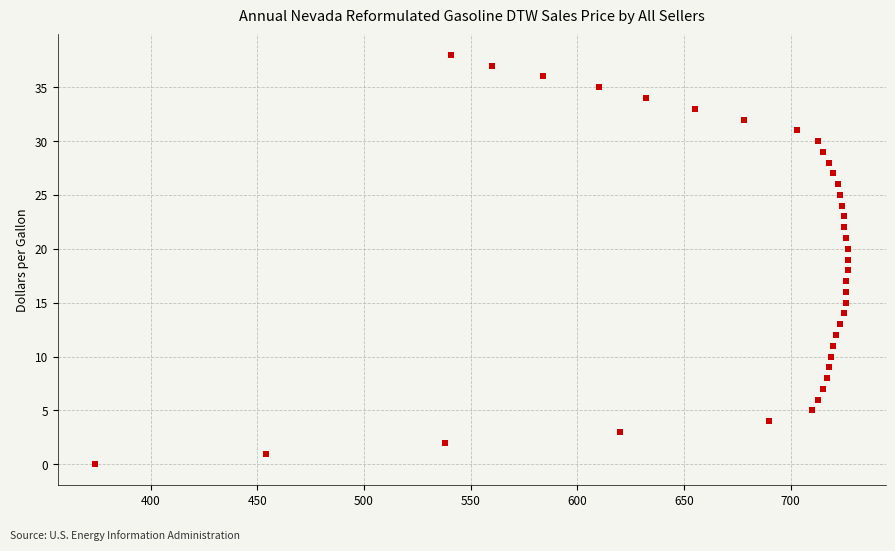

What is the range of X values (max minus min)?

353